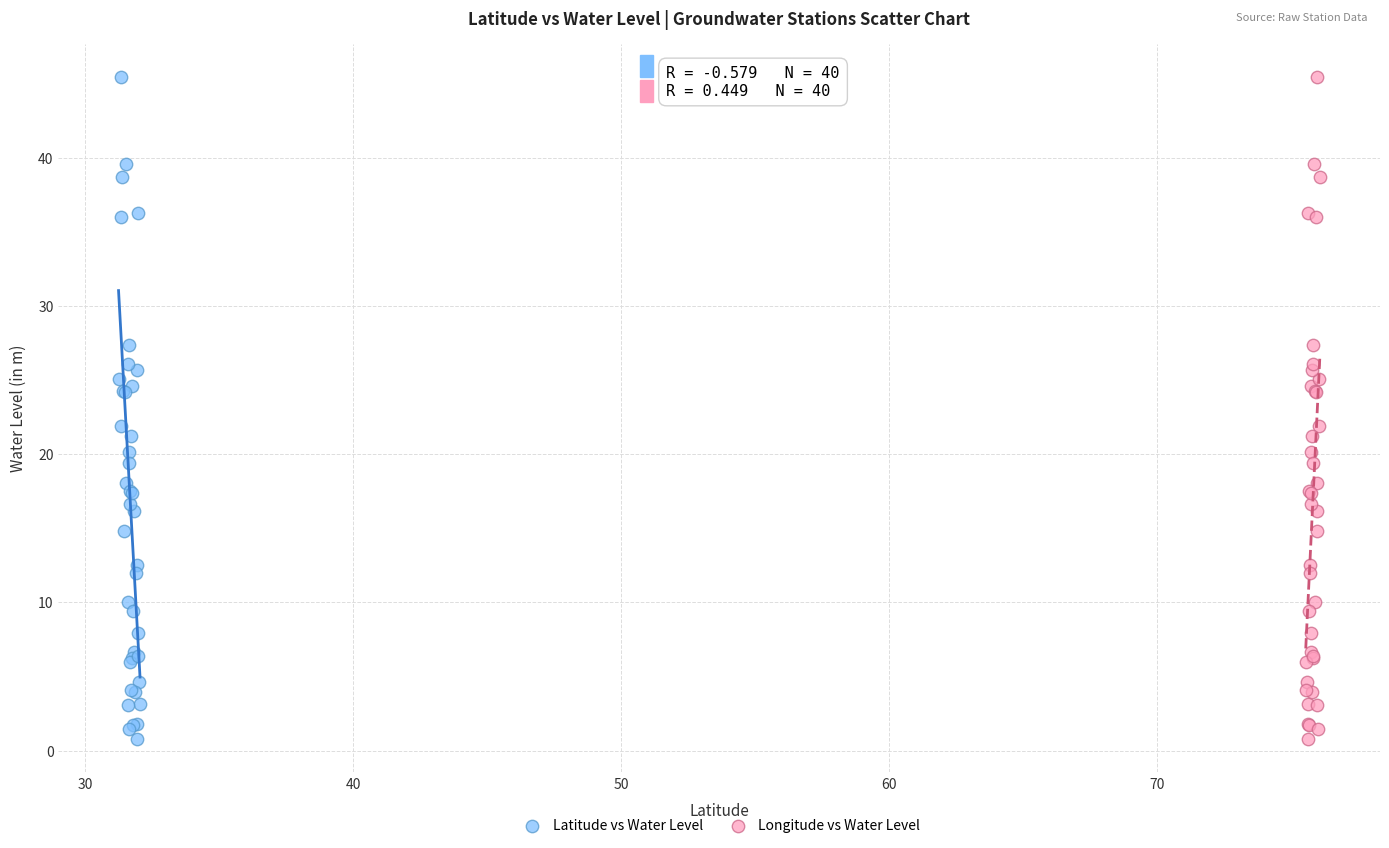

What are all the series names shown in the legend?

Latitude vs Water Level, Longitude vs Water Level